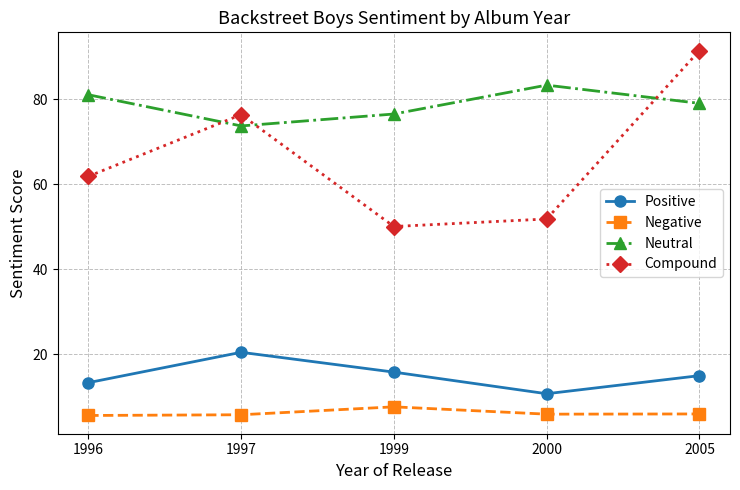

Which series changed the most between 1999 and 2005?

Compound